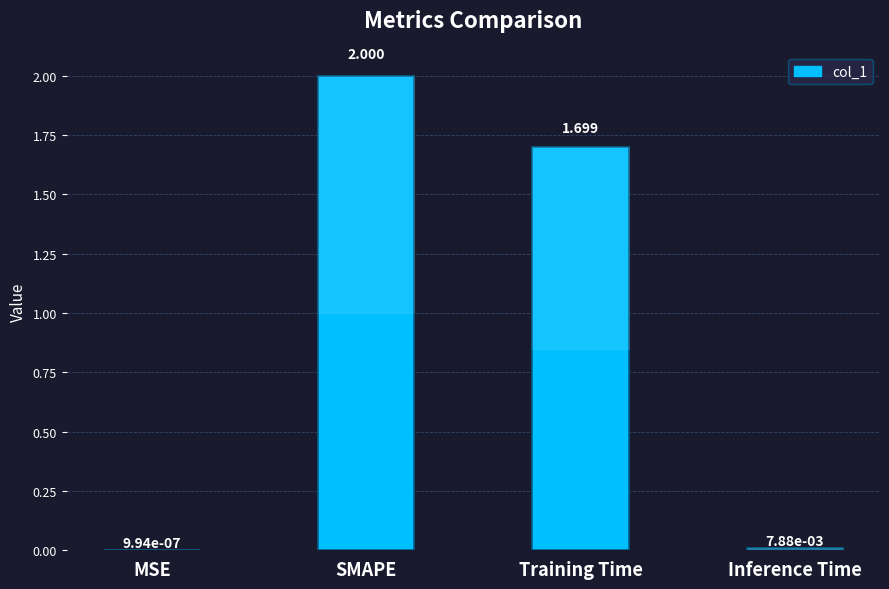

Which has a higher value, Training Time or Inference Time?

Training Time